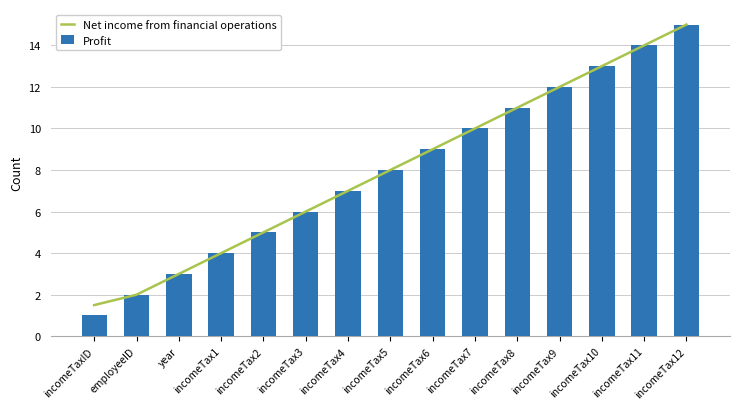

Reading left to right, what are all the values shown in this chart?

Net income from financial operations: incomeTaxID=1.5	employeeID=2.0	year=3.0	incomeTax1=4.0	incomeTax2=5.0	incomeTax3=6.0	incomeTax4=7.0	incomeTax5=8.0	incomeTax6=9.0	incomeTax7=10.0	incomeTax8=11.0	incomeTax9=12.0	incomeTax10=13.0	incomeTax11=14.0	incomeTax12=15.0
Profit: incomeTaxID=1.0	employeeID=2.0	year=3.0	incomeTax1=4.0	incomeTax2=5.0	incomeTax3=6.0	incomeTax4=7.0	incomeTax5=8.0	incomeTax6=9.0	incomeTax7=10.0	incomeTax8=11.0	incomeTax9=12.0	incomeTax10=13.0	incomeTax11=14.0	incomeTax12=15.0